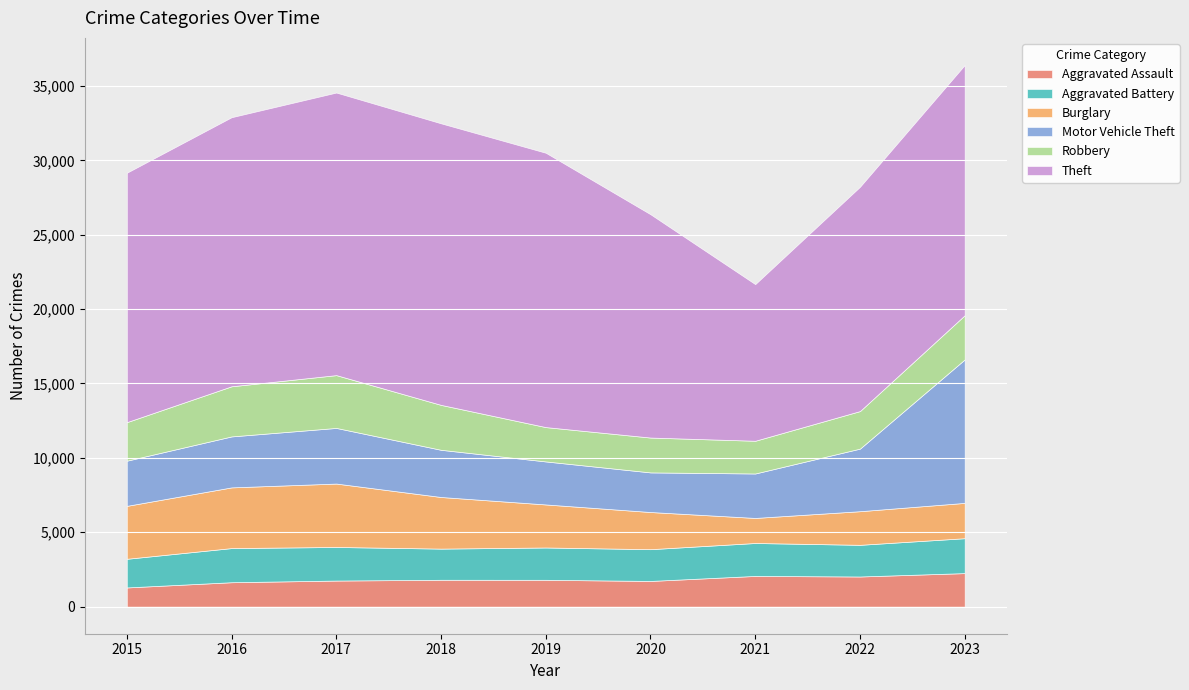

Reading left to right, extract all data points from this chart.

Aggravated Assault: 1290	1641	1753	1805	1804	1727	2064	2026	2254
Aggravated Battery: 1926	2295	2258	2095	2172	2135	2214	2129	2346
Burglary: 3558	4080	4262	3470	2893	2498	1684	2260	2374
Motor Vehicle Theft: 3036	3426	3740	3172	2891	2663	2988	4207	9644
Robbery: 2590	3370	3549	3019	2308	2342	2200	2523	2971
Theft: 16766	18087	18995	18927	18442	15011	10529	15078	16821